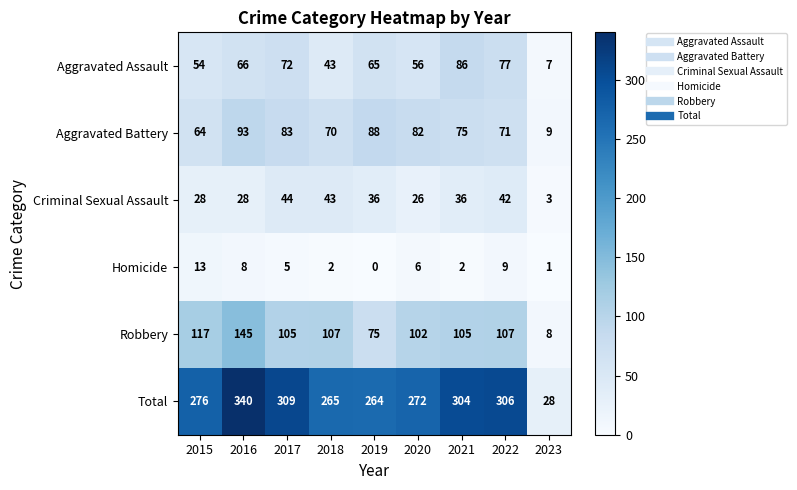

Rank the series by their maximum value, from lowest to highest.

Homicide, Criminal Sexual Assault, Aggravated Assault, Aggravated Battery, Robbery, Total